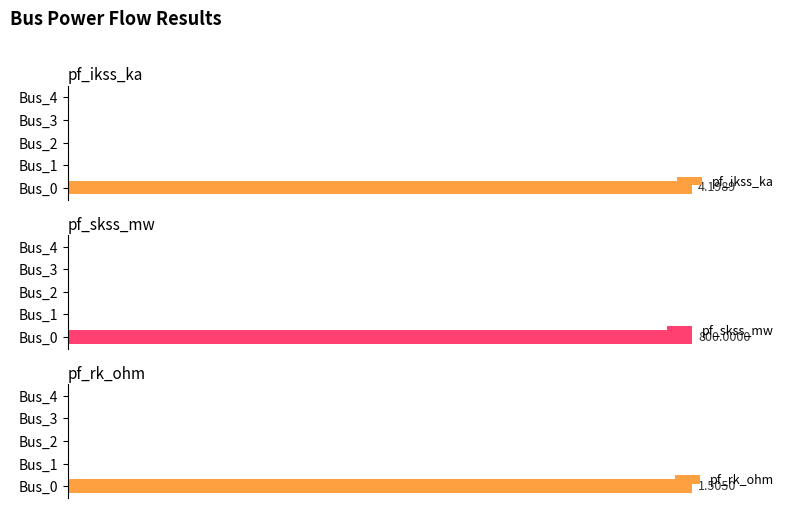

How many bars are there in each group?

3